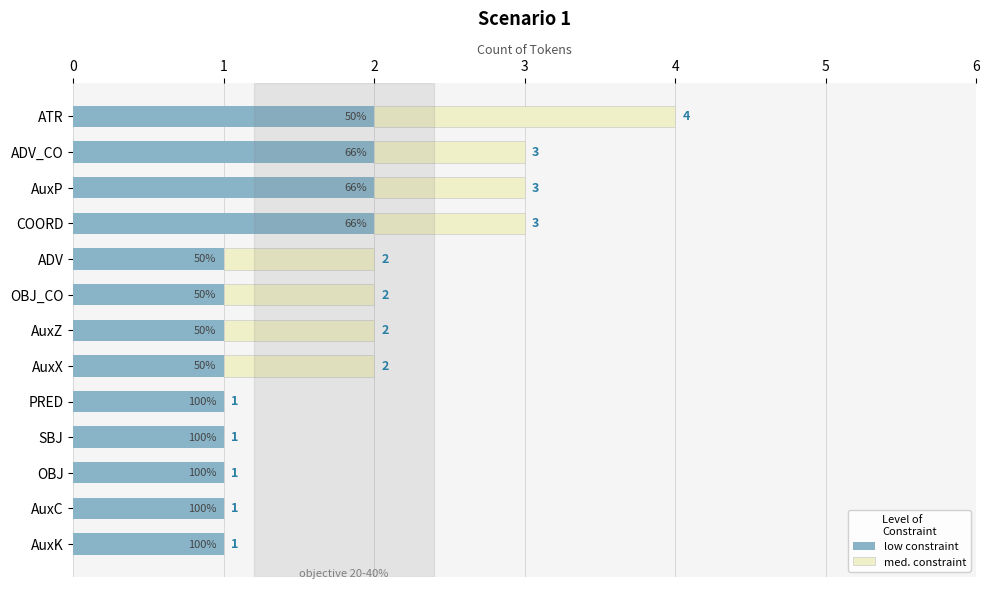

What is the average value of the low constraint series?

1